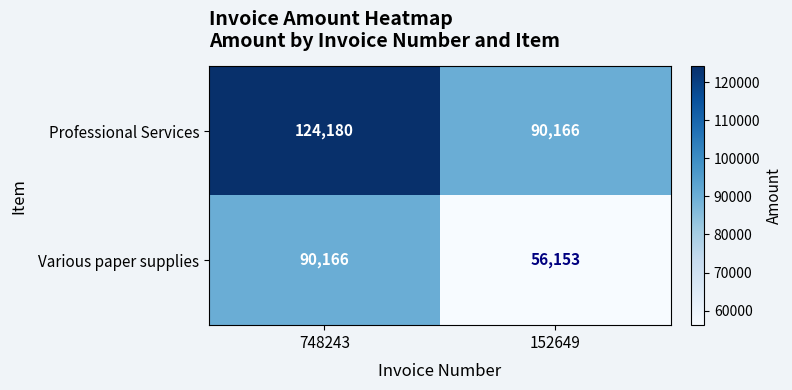

Count the number of categories in the chart.

2